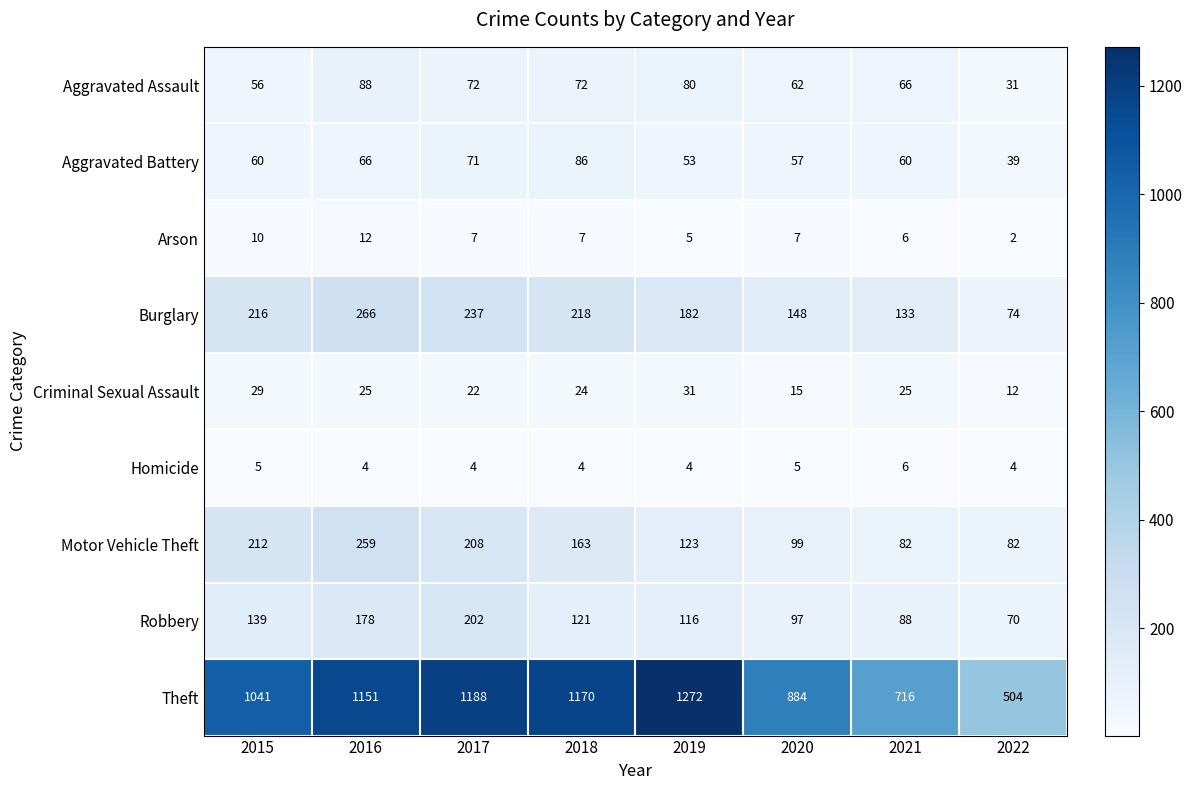

Rank the series at 2022 from lowest to highest value.

Arson, Homicide, Criminal Sexual Assault, Aggravated Assault, Aggravated Battery, Robbery, Burglary, Motor Vehicle Theft, Theft